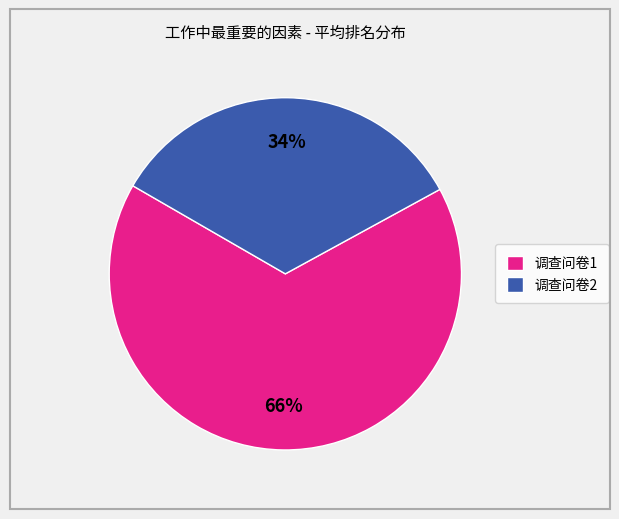

Does 调查问卷2 account for over 50% of the chart?

No